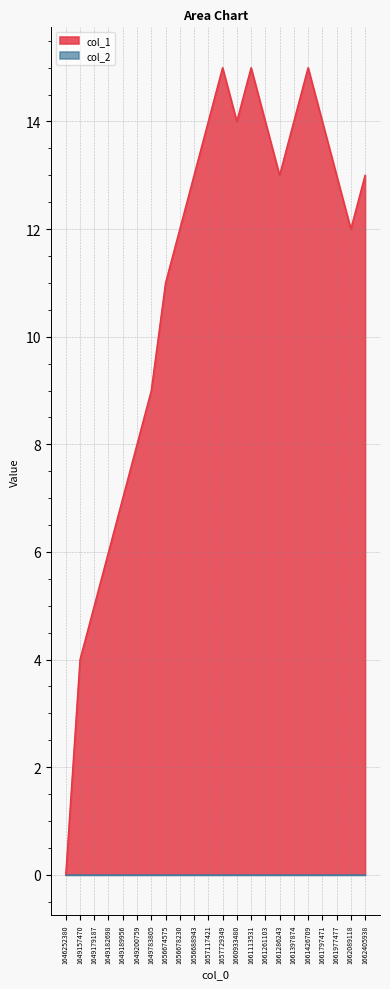

How many positive values are there?

21